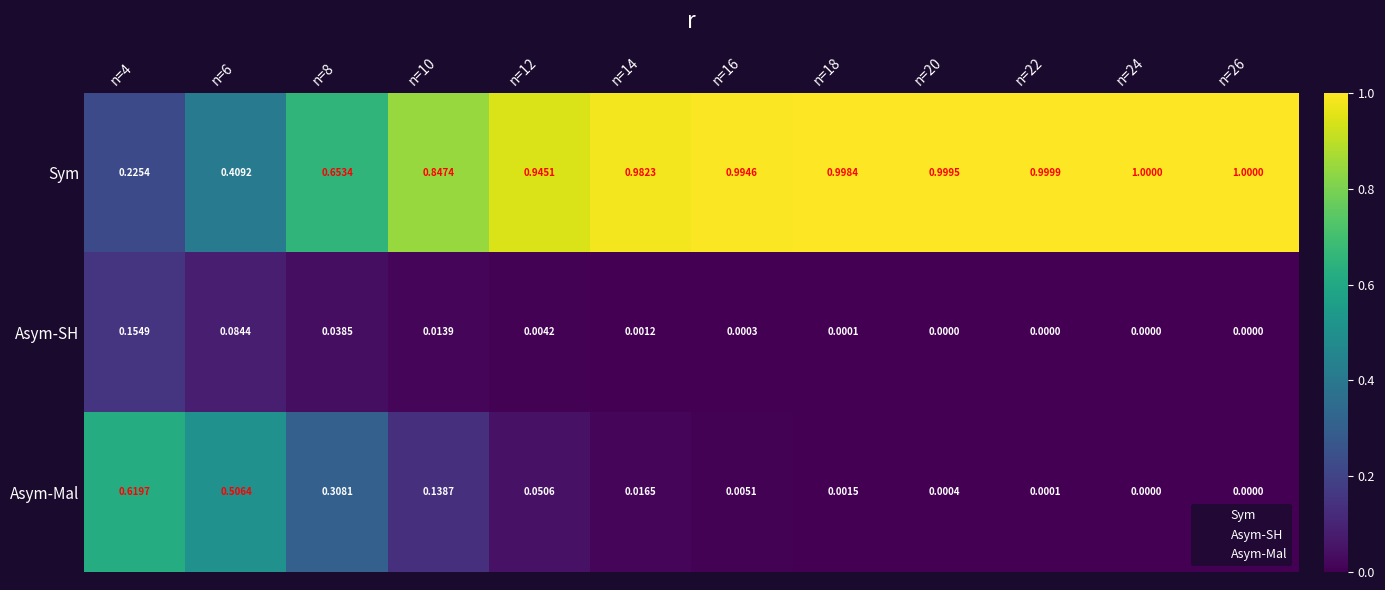

List the series in order of their peak value, highest first.

Sym, Asym-Mal, Asym-SH